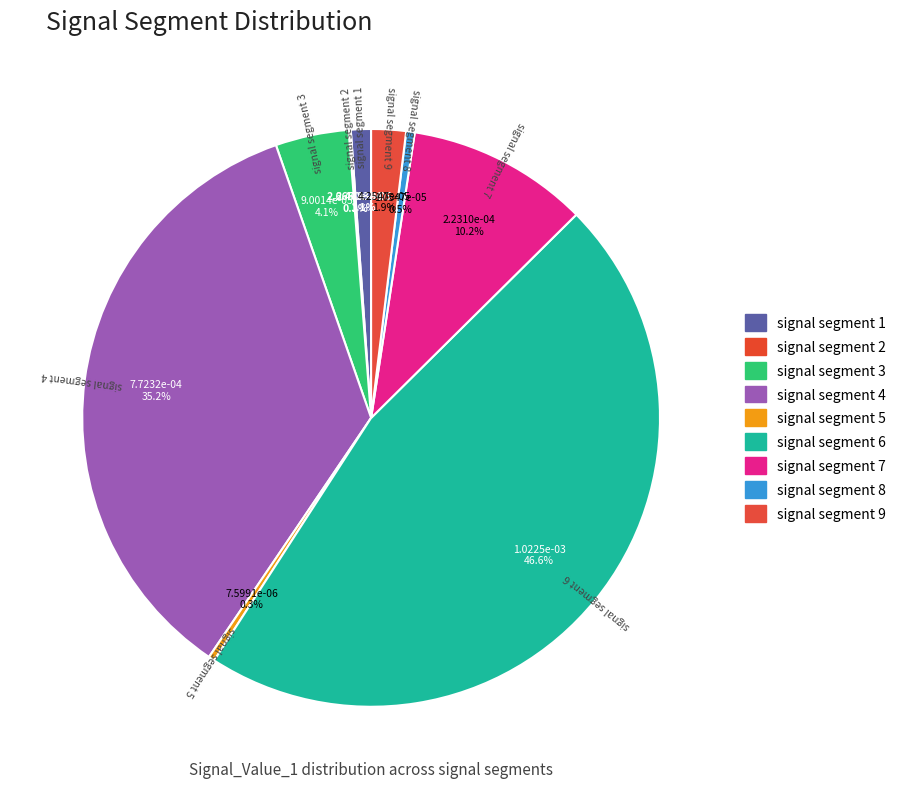

To the nearest percent, what is the difference between the largest and smallest slice percentages?

46%